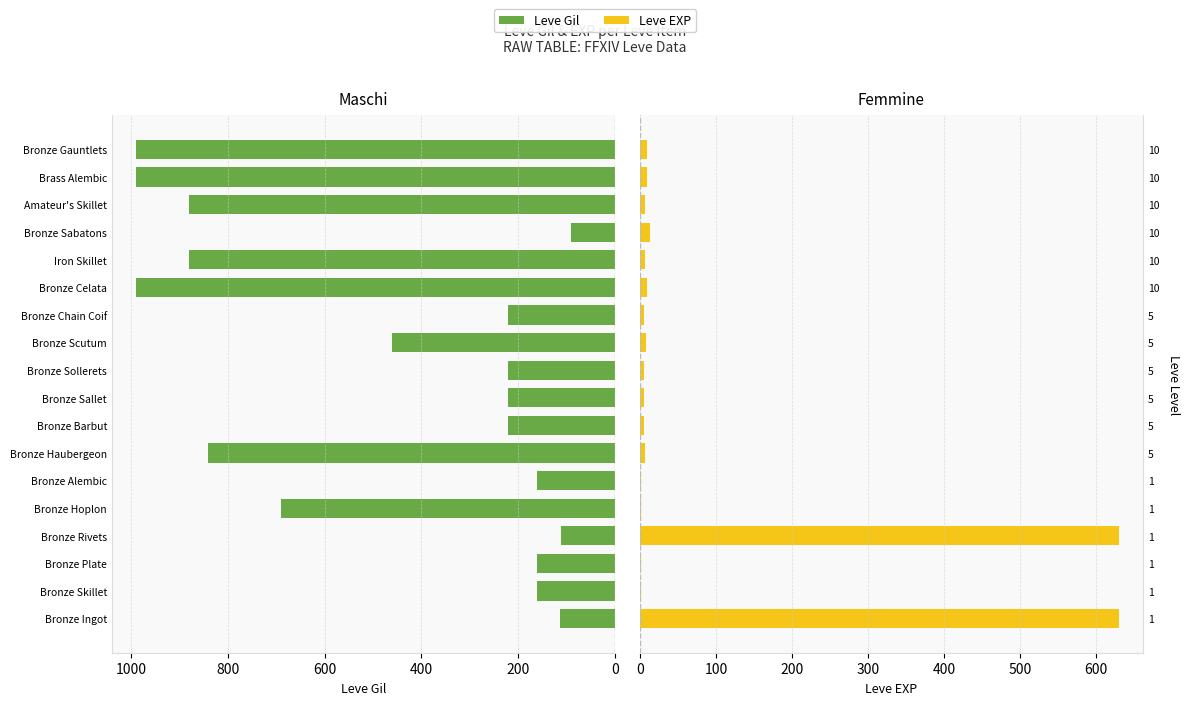

Between 9 and 12, which series saw the biggest shift?

Leve Gil